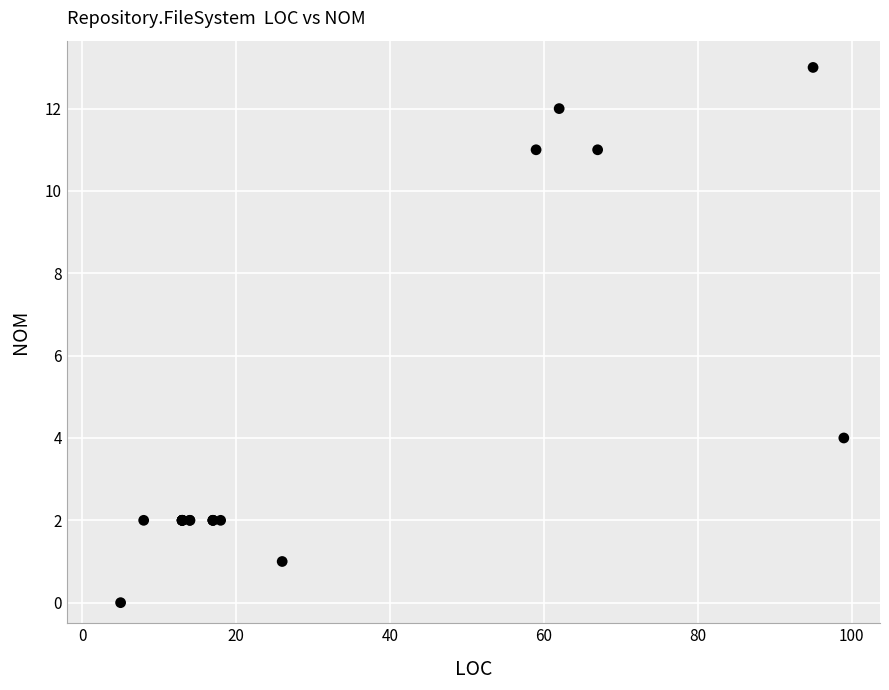

What Y value in the scatter plot is closest to 6?

4